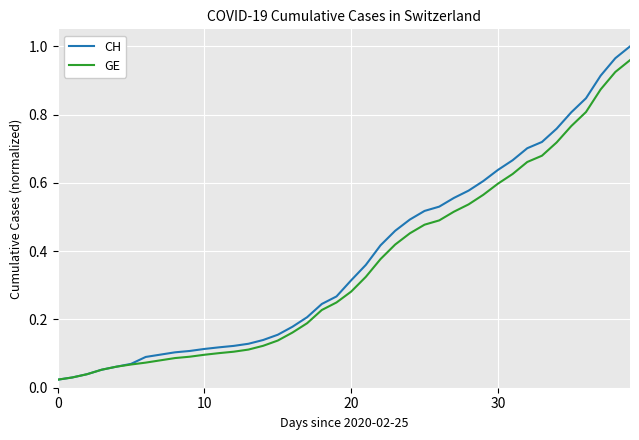

What are all the series names shown in the legend?

CH, GE